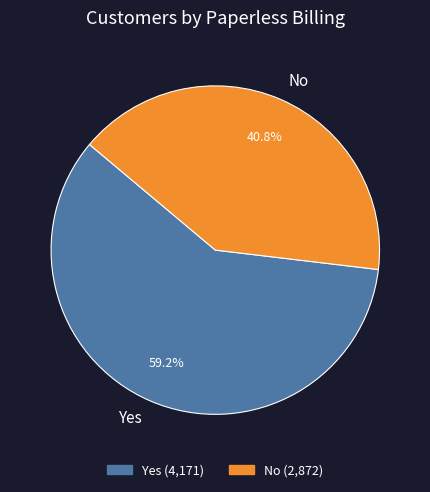

Combined, do Yes and No account for over 50%?

Yes